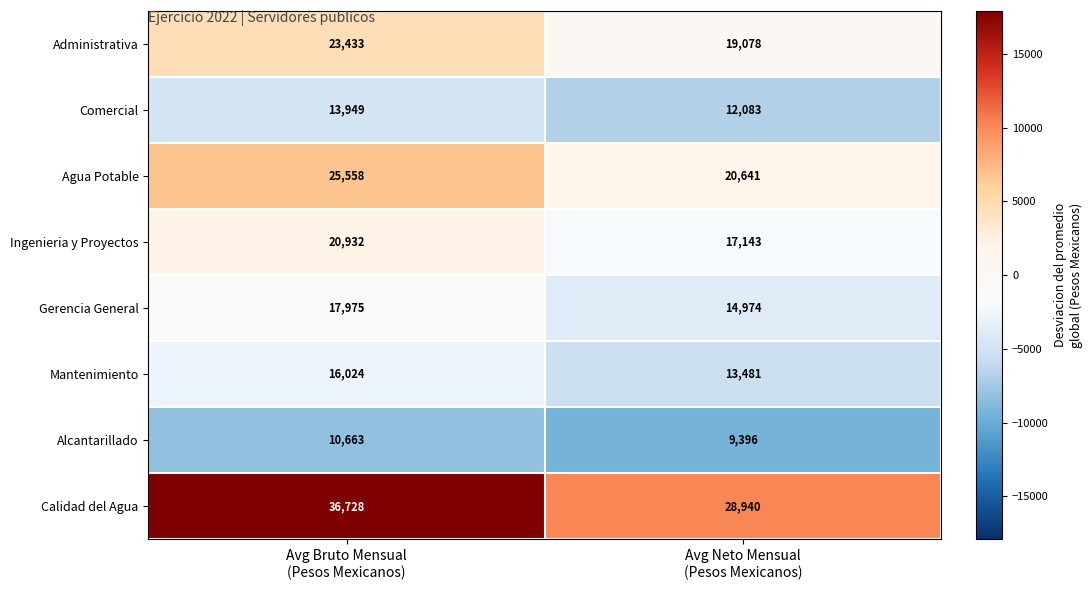

Which series has the largest total across all categories?

Calidad del Agua